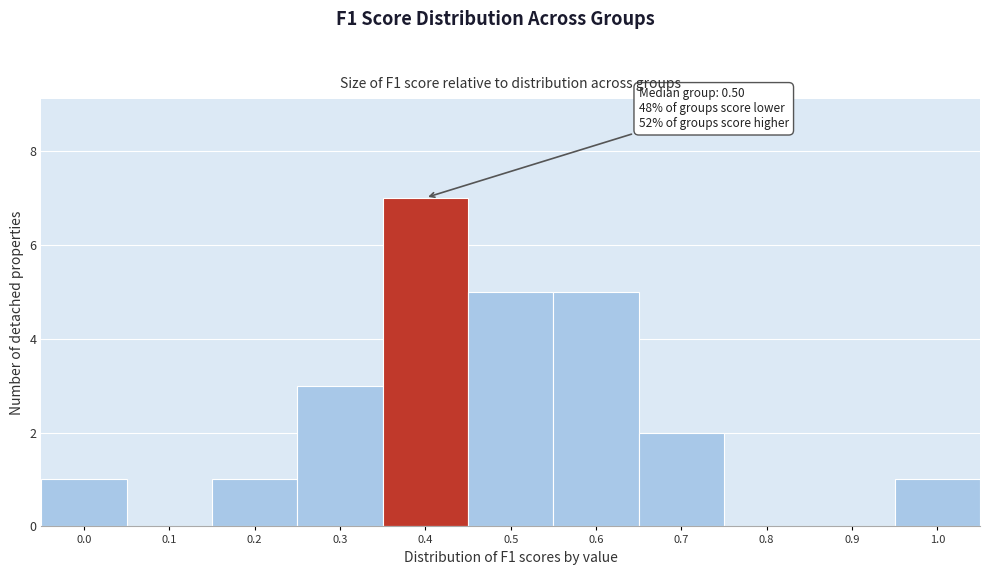

Reading right to left, transcribe all the data shown in this chart.

1.0=1	0.9=0	0.8=0	0.7=2	0.6=5	0.5=5	0.4=7	0.3=3	0.2=1	0.1=0	0.0=1